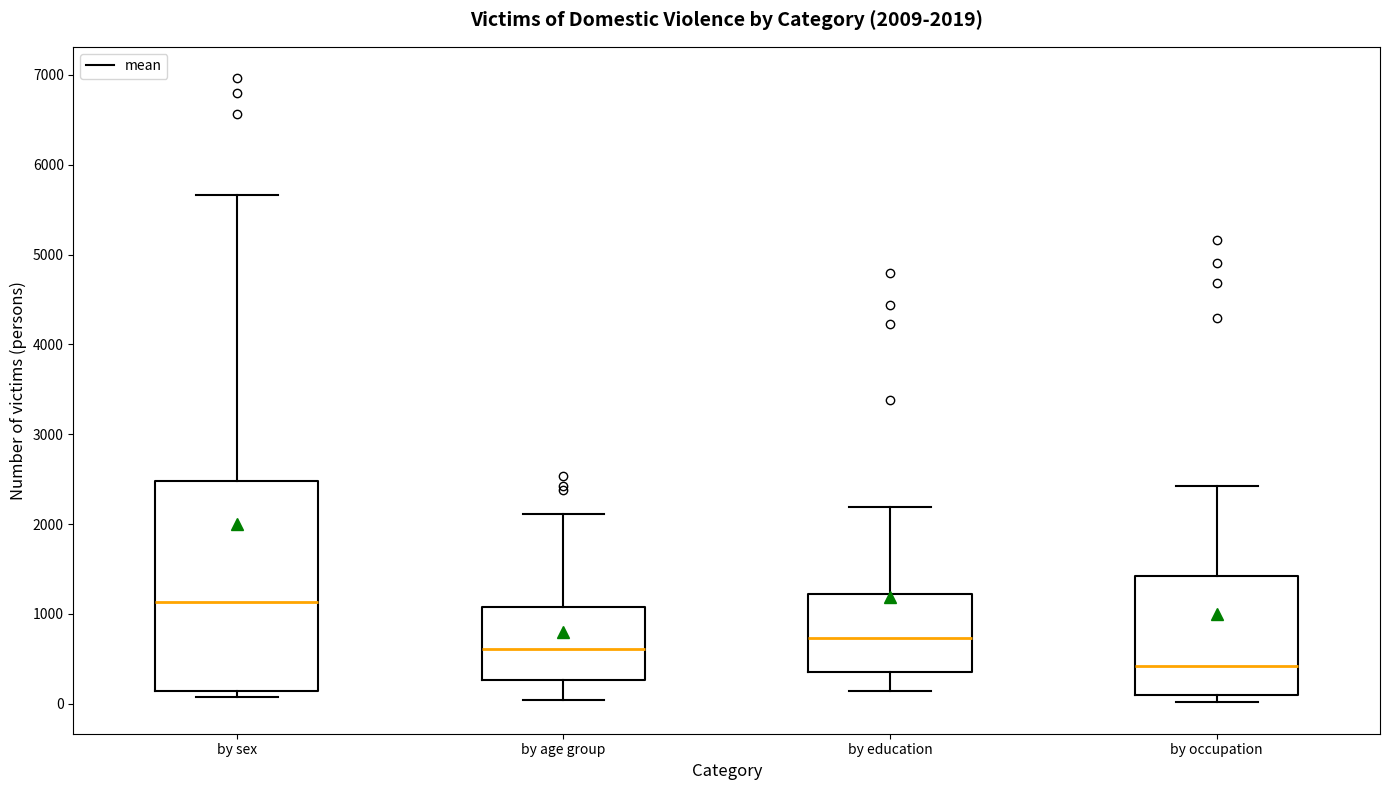

Which box's median line is the highest?

by sex